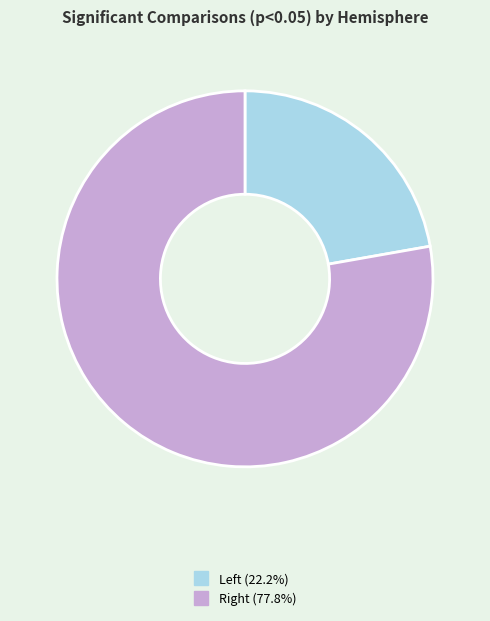

Which category has the smallest portion of the pie?

Left